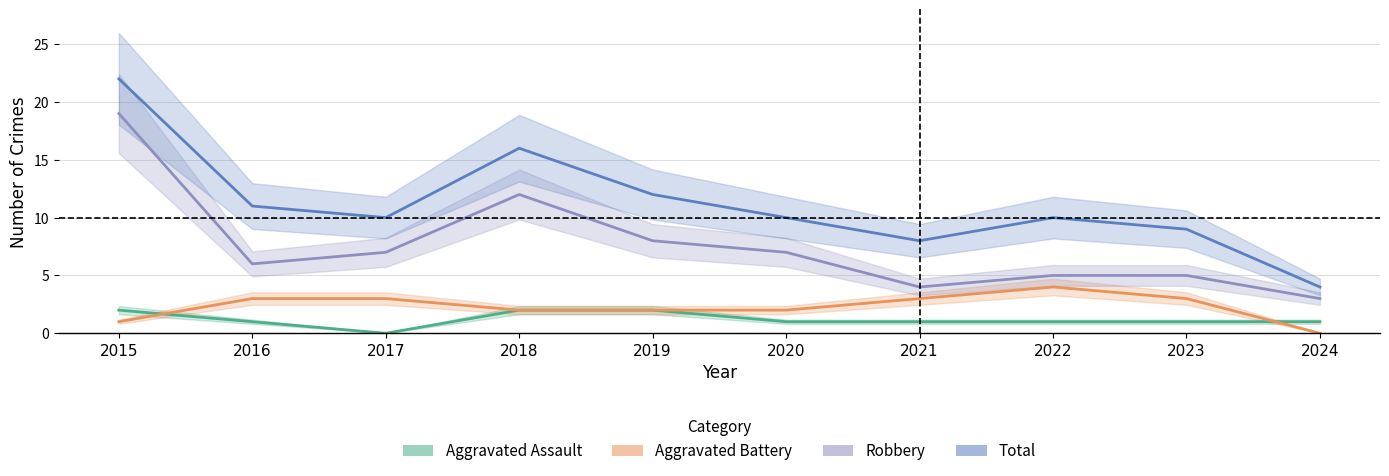

What are all the series names shown in the legend?

Aggravated Assault, Aggravated Battery, Robbery, Total